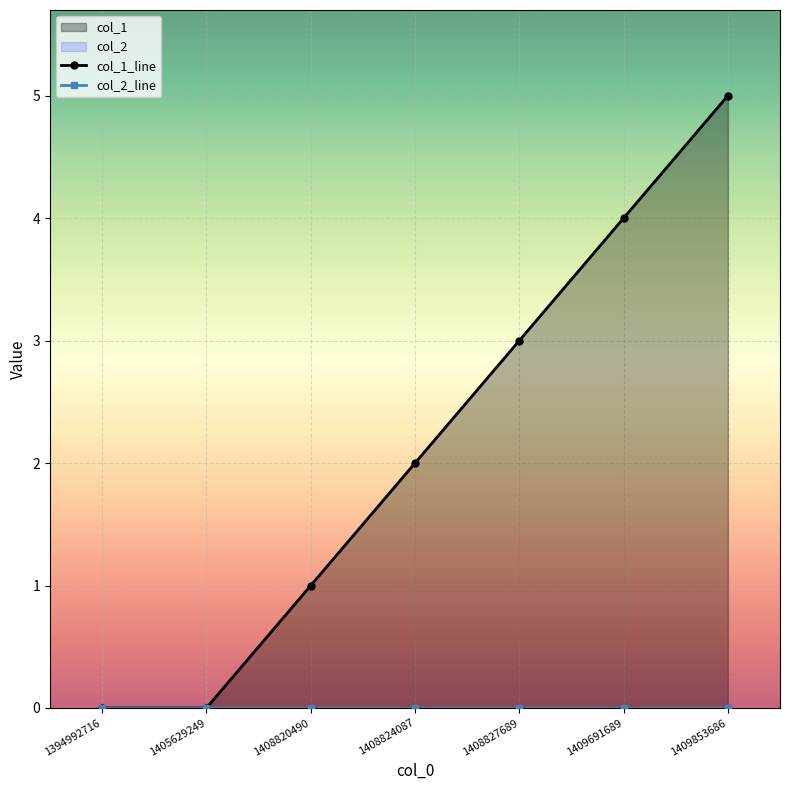

The chart shows a value of 1 at 1409691689. True or false?

False